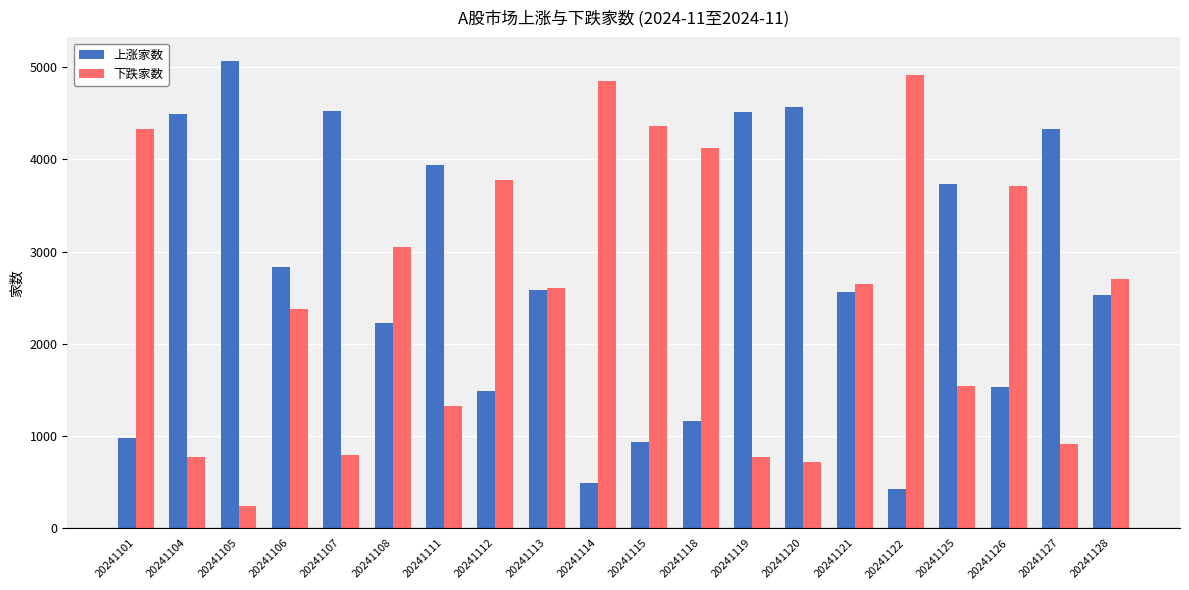

Which category has the lowest value across all series?

20241105